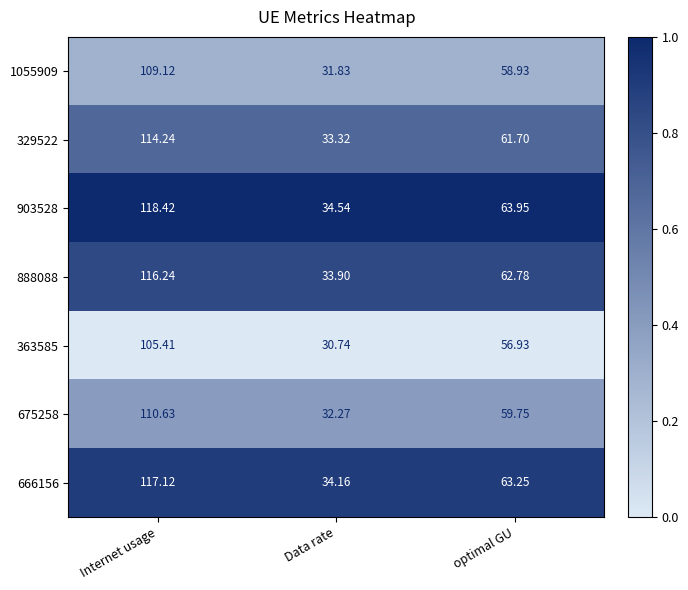

At which label is 675258 closest to 71?

optimal GU